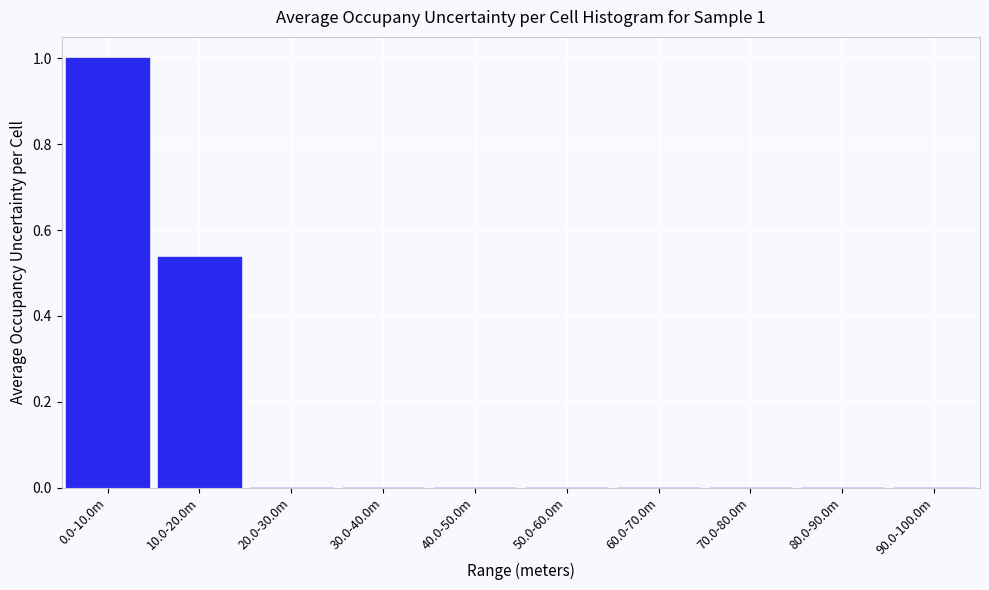

Is it true that the value at 0.0-10.0m is 1.0?

True